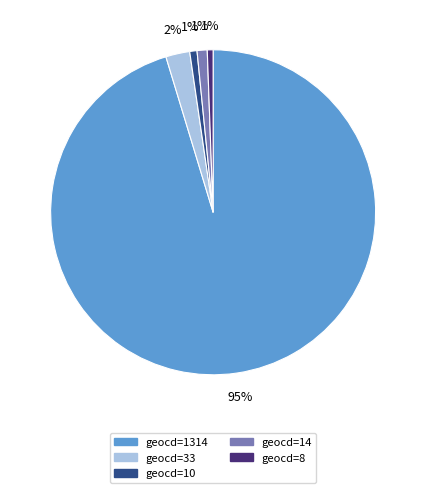

To the nearest percent, what is the average slice percentage?

20%